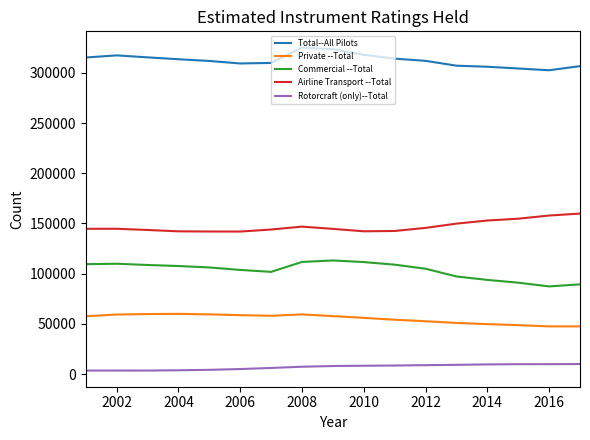

What is the greatest value displayed?

325247